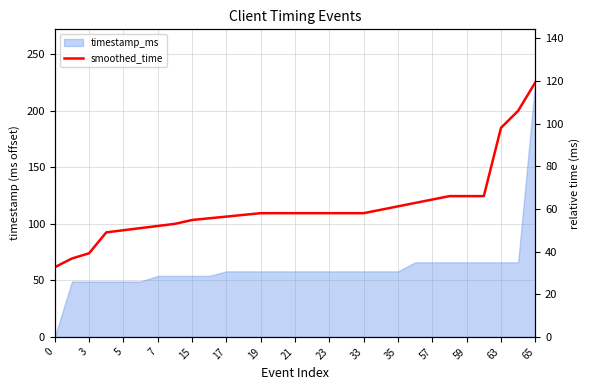

Where does the data first go above 58?

19